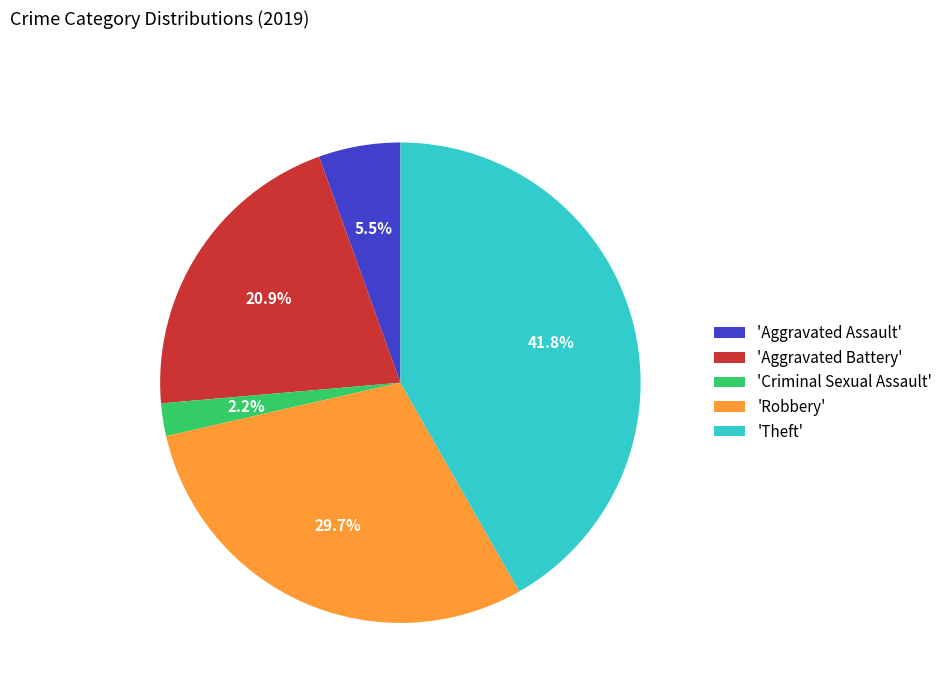

Does any single category account for the majority?

No